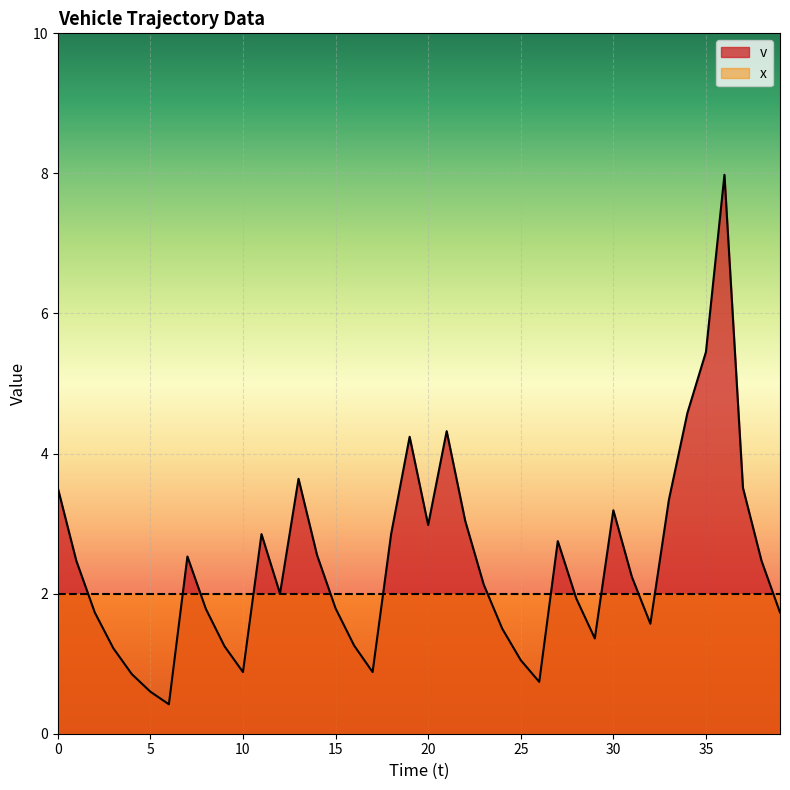

What is the difference between the maximum and minimum values?

7.6